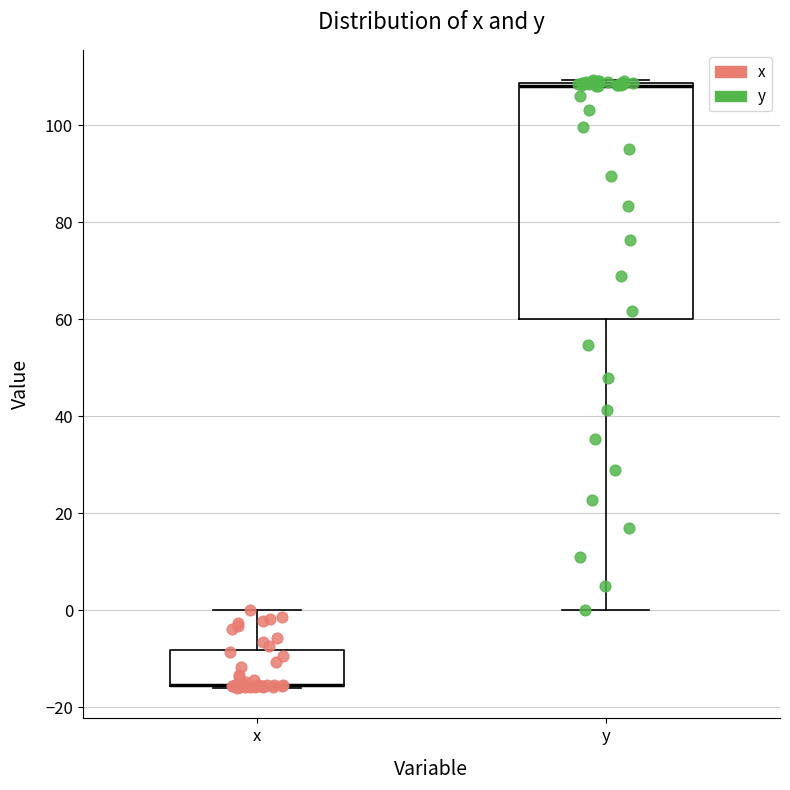

Reading left to right, read every box against the y-axis: the position of its median line, the range the box covers, and the ends of its whiskers. The values are not printed on the chart, so give them approximately, as read against the axis.

x: median -16 (drawn on the box's lower edge), box -16 to -8, whiskers -16 to 0
y: median 108 (drawn on the box's upper edge), box 60 to 108, whiskers 0 to 110